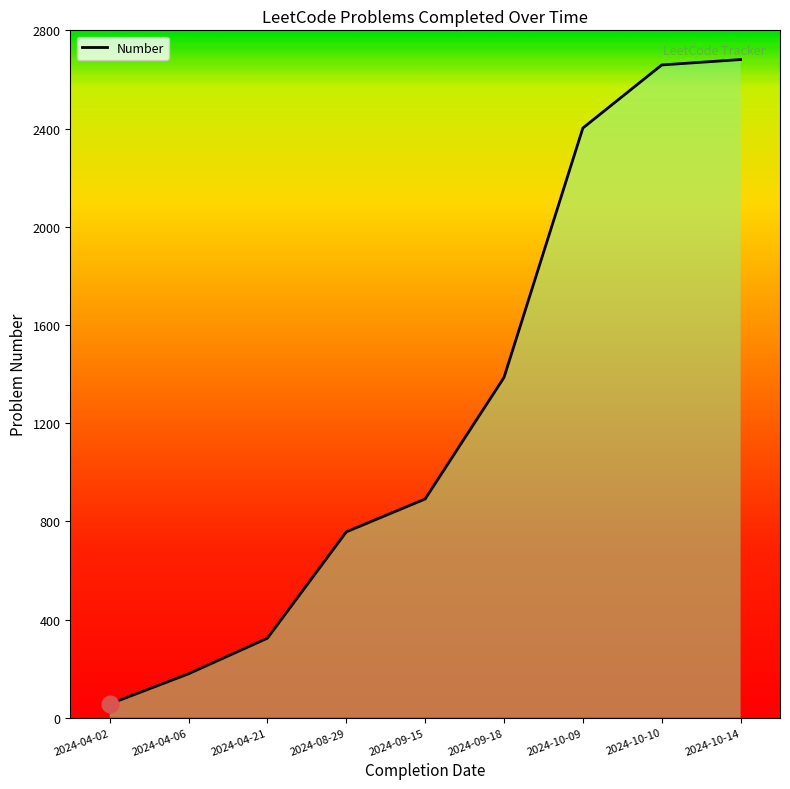

Between 2024-09-15 and 2024-04-02, which is larger?

2024-09-15